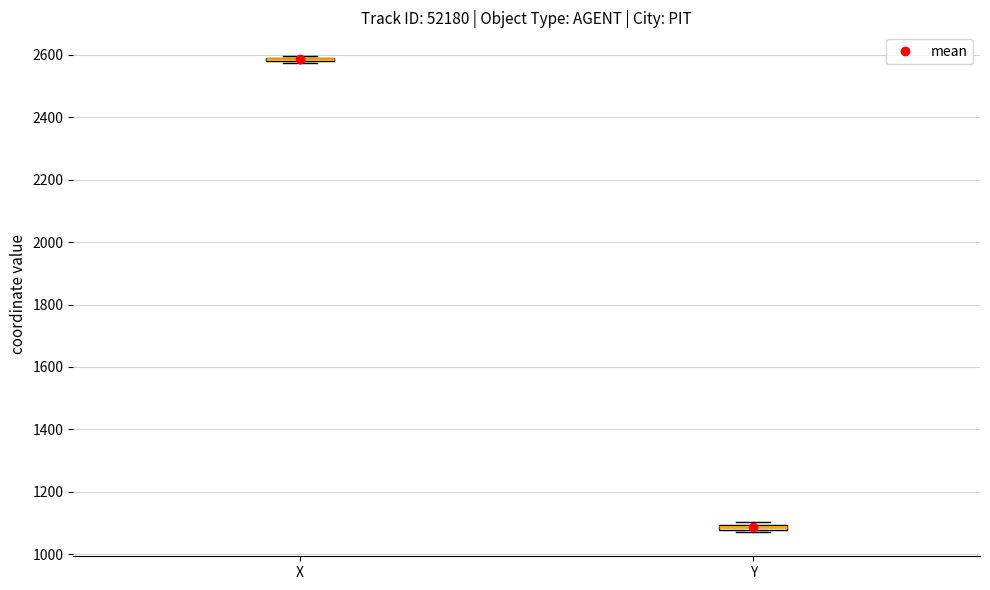

Where is the upper edge of the box for X on the y-axis? The values are not printed on the chart, so give them approximately, as read against the axis.

2600